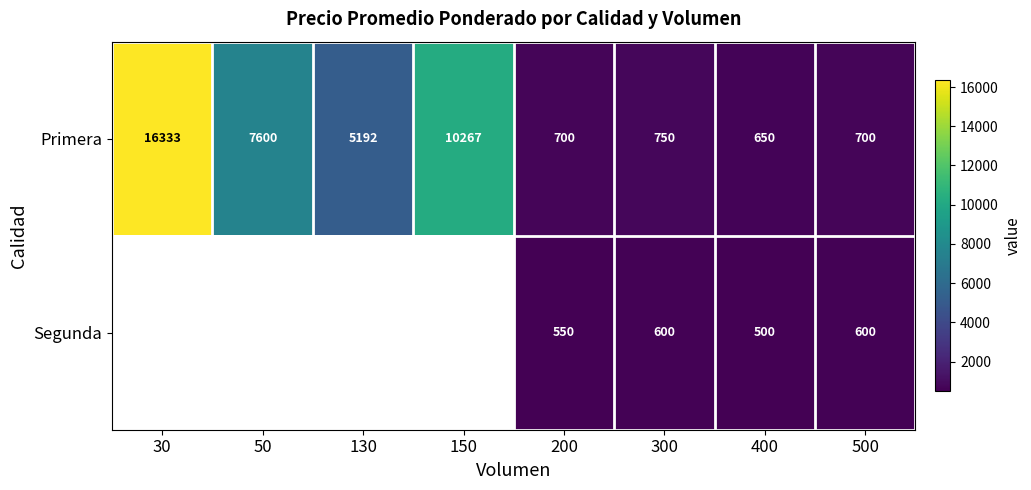

The Primera series shows 3744.5 at 50. True or false?

False